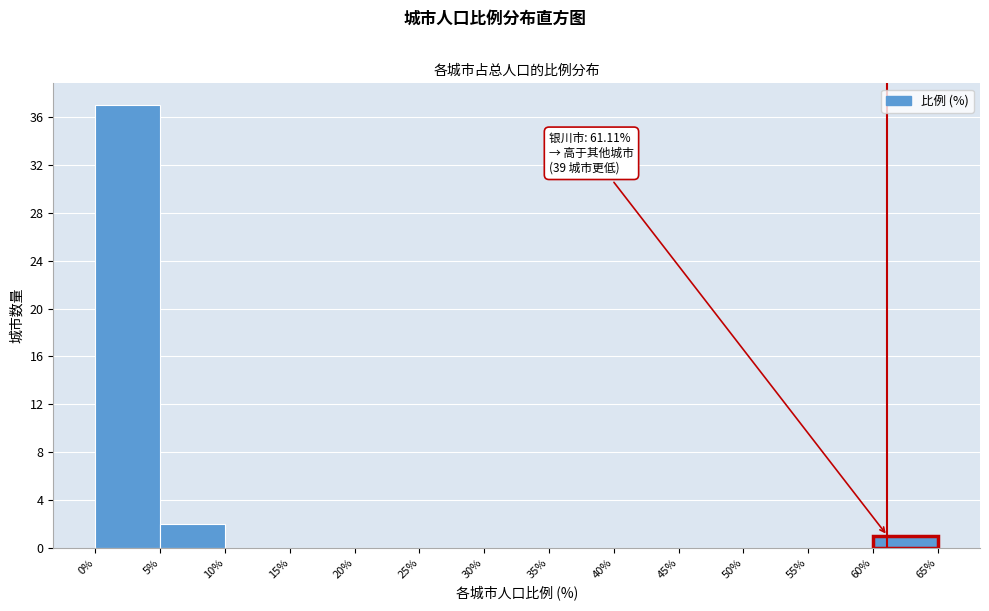

Over which range of the x-axis is the bar tallest?

0% to 5%